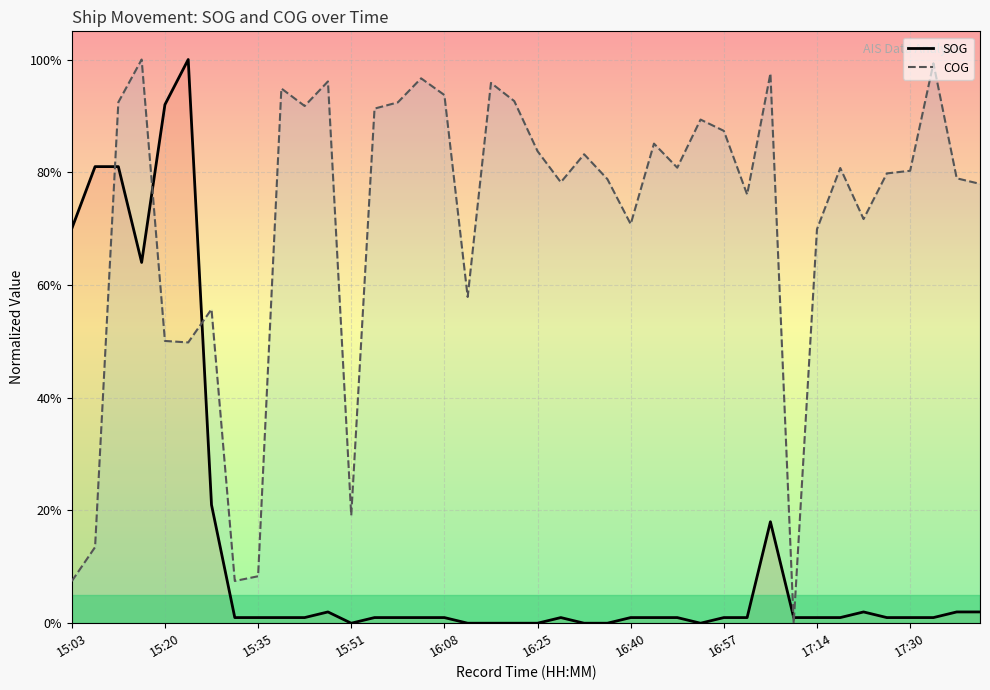

Where is SOG nearest to the value 0?

15:51